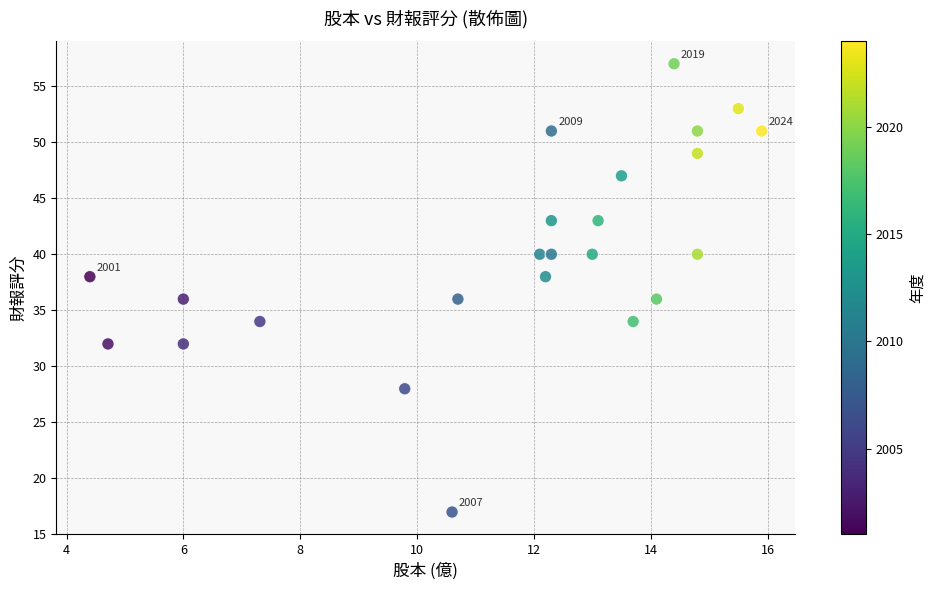

What is the range of Y values (max minus min)?

40